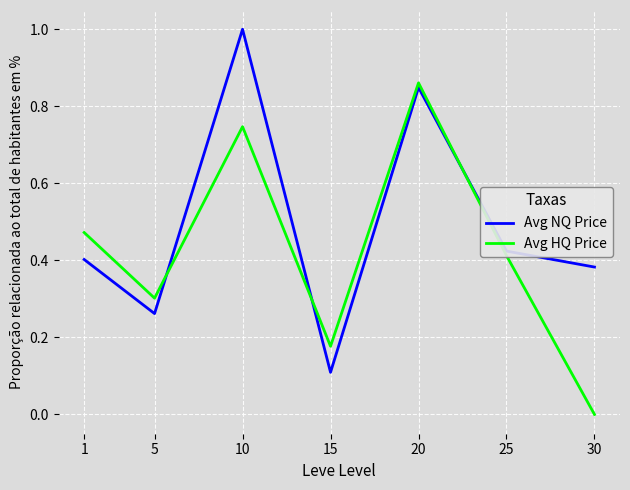

Does the chart have visible grid lines?

Yes